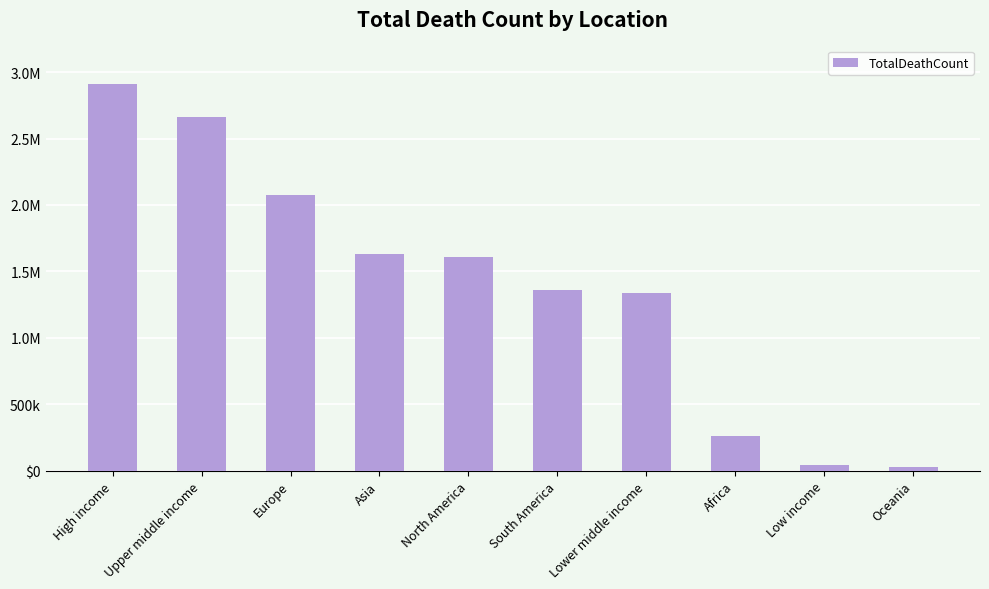

What is the difference between the maximum and second lowest values?

2859218